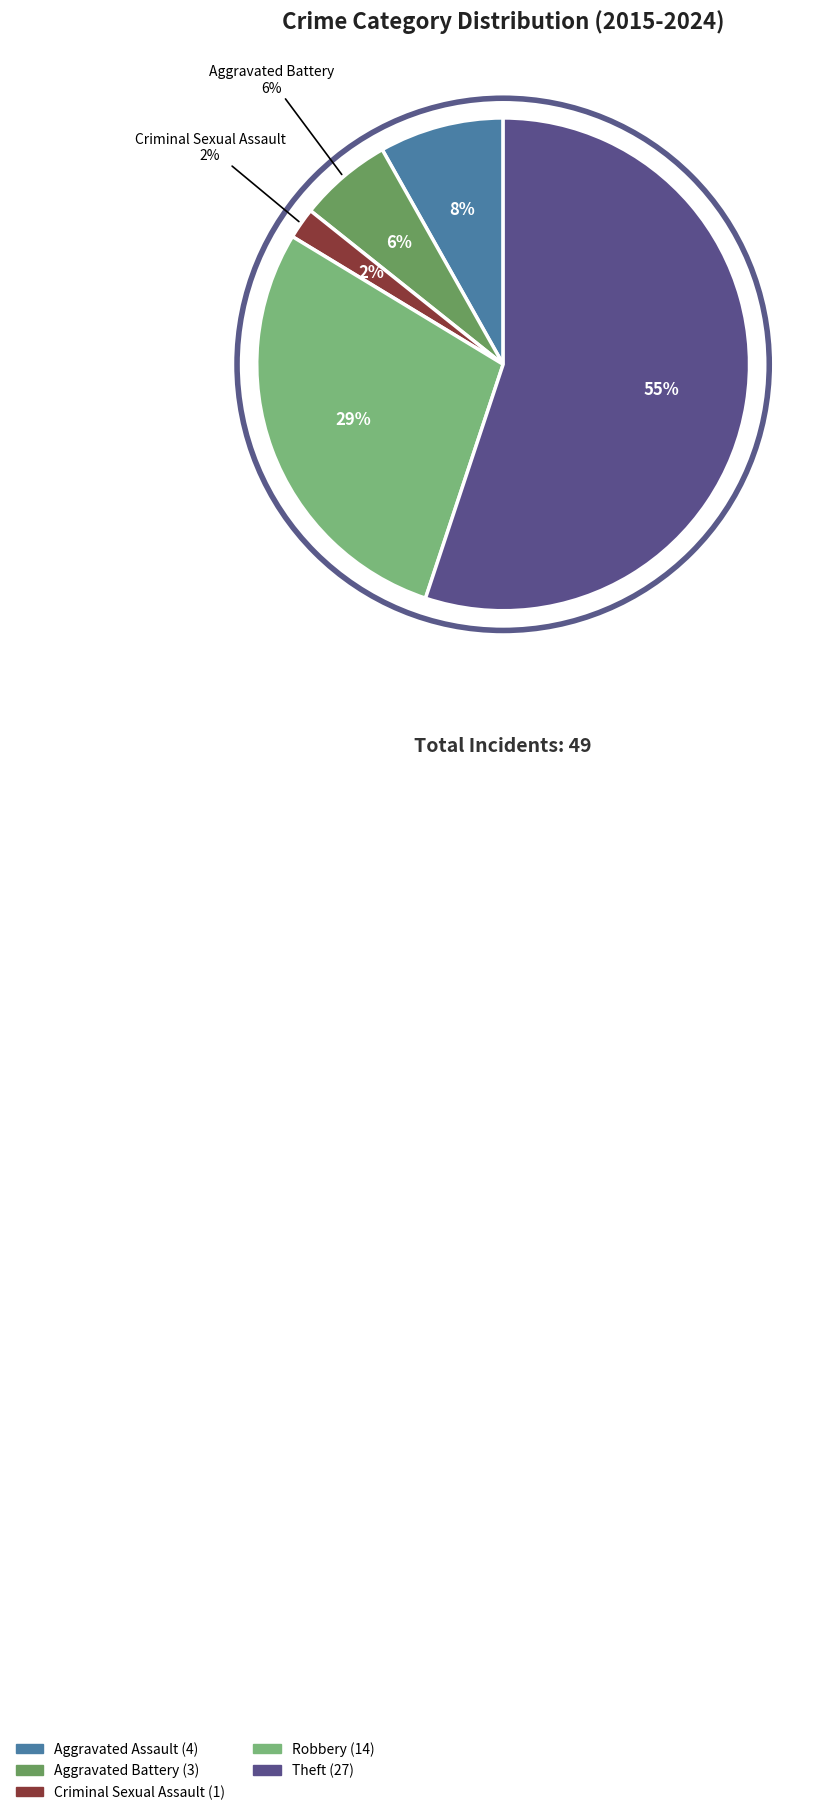

What percentage is the Aggravated Battery slice, to the nearest percent?

6%